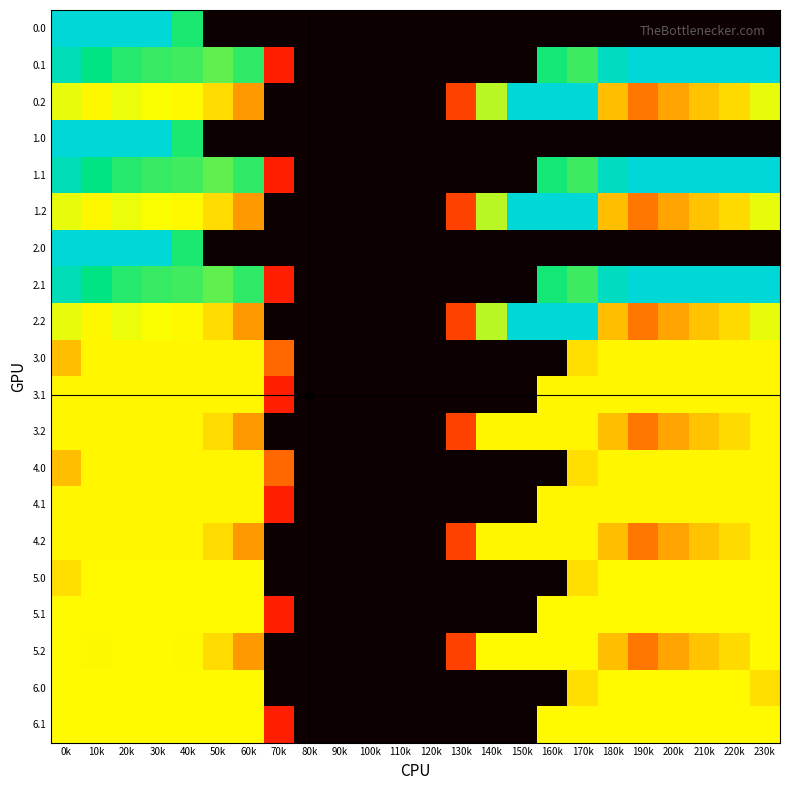

Reading left to right, extract all data points from this chart.

0.0: 0k=400.0	10k=400.0	20k=400.0	30k=400.0	40k=351.5	50k=0.0	60k=0.0	70k=0.0	80k=0.0	90k=0.0	100k=0.0	110k=0.0	120k=0.0	130k=0.0	140k=0.0	150k=0.0	160k=0.0	170k=0.0	180k=0.0	190k=0.0	200k=0.0	210k=0.0	220k=0.0	230k=0.0
0.1: 0k=384.6	10k=361.1	20k=347.9	30k=342.7	40k=339.6	50k=329.5	60k=345.2	70k=81.6	80k=0.0	90k=0.0	100k=0.0	110k=0.0	120k=0.0	130k=0.0	140k=0.0	150k=0.0	160k=353.7	170k=340.1	180k=388.5	190k=399.7	200k=400.0	210k=400.0	220k=400.0	230k=399.4
0.2: 0k=287.1	10k=272.7	20k=285.5	30k=281.0	40k=274.4	50k=248.1	60k=187.1	70k=0.0	80k=0.0	90k=0.0	100k=0.0	110k=0.0	120k=0.0	130k=104.4	140k=301.9	150k=400.0	160k=400.0	170k=400.0	180k=223.1	190k=151.1	200k=199.2	210k=226.4	220k=247.4	230k=287.5
1.0: 0k=400.0	10k=400.0	20k=400.0	30k=400.0	40k=351.5	50k=0.0	60k=0.0	70k=0.0	80k=0.0	90k=0.0	100k=0.0	110k=0.0	120k=0.0	130k=0.0	140k=0.0	150k=0.0	160k=0.0	170k=0.0	180k=0.0	190k=0.0	200k=0.0	210k=0.0	220k=0.0	230k=0.0
1.1: 0k=384.6	10k=361.1	20k=347.9	30k=342.7	40k=339.6	50k=329.5	60k=345.2	70k=81.6	80k=0.0	90k=0.0	100k=0.0	110k=0.0	120k=0.0	130k=0.0	140k=0.0	150k=0.0	160k=353.7	170k=340.1	180k=388.5	190k=399.7	200k=400.0	210k=400.0	220k=400.0	230k=399.4
1.2: 0k=287.1	10k=272.7	20k=285.5	30k=281.0	40k=274.4	50k=248.1	60k=187.1	70k=0.0	80k=0.0	90k=0.0	100k=0.0	110k=0.0	120k=0.0	130k=104.4	140k=301.9	150k=400.0	160k=400.0	170k=400.0	180k=223.1	190k=151.1	200k=199.2	210k=226.4	220k=247.4	230k=287.5
2.0: 0k=400.0	10k=400.0	20k=400.0	30k=400.0	40k=351.5	50k=0.0	60k=0.0	70k=0.0	80k=0.0	90k=0.0	100k=0.0	110k=0.0	120k=0.0	130k=0.0	140k=0.0	150k=0.0	160k=0.0	170k=0.0	180k=0.0	190k=0.0	200k=0.0	210k=0.0	220k=0.0	230k=0.0
2.1: 0k=384.6	10k=361.1	20k=347.9	30k=342.7	40k=339.6	50k=329.5	60k=345.2	70k=81.6	80k=0.0	90k=0.0	100k=0.0	110k=0.0	120k=0.0	130k=0.0	140k=0.0	150k=0.0	160k=353.7	170k=340.1	180k=388.5	190k=399.7	200k=400.0	210k=400.0	220k=400.0	230k=399.4
2.2: 0k=287.1	10k=272.7	20k=285.5	30k=281.0	40k=274.4	50k=248.1	60k=187.1	70k=0.0	80k=0.0	90k=0.0	100k=0.0	110k=0.0	120k=0.0	130k=104.4	140k=301.9	150k=400.0	160k=400.0	170k=400.0	180k=223.1	190k=151.1	200k=199.2	210k=226.4	220k=247.4	230k=287.5
3.0: 0k=222.9	10k=272.0	20k=272.0	30k=272.0	40k=272.0	50k=272.0	60k=272.0	70k=136.4	80k=0.0	90k=0.0	100k=0.0	110k=0.0	120k=0.0	130k=0.0	140k=0.0	150k=0.0	160k=0.0	170k=250.3	180k=272.0	190k=272.0	200k=272.0	210k=272.0	220k=272.0	230k=272.0
3.1: 0k=272.0	10k=272.0	20k=272.0	30k=272.0	40k=272.0	50k=272.0	60k=272.0	70k=81.6	80k=0.0	90k=0.0	100k=0.0	110k=0.0	120k=0.0	130k=0.0	140k=0.0	150k=0.0	160k=272.0	170k=272.0	180k=272.0	190k=272.0	200k=272.0	210k=272.0	220k=272.0	230k=272.0
3.2: 0k=272.0	10k=272.0	20k=272.0	30k=272.0	40k=272.0	50k=248.1	60k=187.1	70k=0.0	80k=0.0	90k=0.0	100k=0.0	110k=0.0	120k=0.0	130k=104.4	140k=272.0	150k=272.0	160k=272.0	170k=272.0	180k=223.1	190k=151.1	200k=199.2	210k=226.4	220k=247.4	230k=272.0
4.0: 0k=222.9	10k=272.0	20k=272.0	30k=272.0	40k=272.0	50k=272.0	60k=272.0	70k=136.4	80k=0.0	90k=0.0	100k=0.0	110k=0.0	120k=0.0	130k=0.0	140k=0.0	150k=0.0	160k=0.0	170k=250.3	180k=272.0	190k=272.0	200k=272.0	210k=272.0	220k=272.0	230k=272.0
4.1: 0k=272.0	10k=272.0	20k=272.0	30k=272.0	40k=272.0	50k=272.0	60k=272.0	70k=81.6	80k=0.0	90k=0.0	100k=0.0	110k=0.0	120k=0.0	130k=0.0	140k=0.0	150k=0.0	160k=272.0	170k=272.0	180k=272.0	190k=272.0	200k=272.0	210k=272.0	220k=272.0	230k=272.0
4.2: 0k=272.0	10k=272.0	20k=272.0	30k=272.0	40k=272.0	50k=248.1	60k=187.1	70k=0.0	80k=0.0	90k=0.0	100k=0.0	110k=0.0	120k=0.0	130k=104.4	140k=272.0	150k=272.0	160k=272.0	170k=272.0	180k=223.1	190k=151.1	200k=199.2	210k=226.4	220k=247.4	230k=272.0
5.0: 0k=251.2	10k=275.0	20k=275.0	30k=275.0	40k=275.0	50k=275.0	60k=275.0	70k=0.0	80k=0.0	90k=0.0	100k=0.0	110k=0.0	120k=0.0	130k=0.0	140k=0.0	150k=0.0	160k=0.0	170k=250.3	180k=275.0	190k=275.0	200k=275.0	210k=275.0	220k=275.0	230k=275.0
5.1: 0k=275.0	10k=275.0	20k=275.0	30k=275.0	40k=275.0	50k=275.0	60k=275.0	70k=81.6	80k=0.0	90k=0.0	100k=0.0	110k=0.0	120k=0.0	130k=0.0	140k=0.0	150k=0.0	160k=275.0	170k=275.0	180k=275.0	190k=275.0	200k=275.0	210k=275.0	220k=275.0	230k=275.0
5.2: 0k=275.0	10k=272.7	20k=275.0	30k=275.0	40k=274.4	50k=248.1	60k=187.1	70k=0.0	80k=0.0	90k=0.0	100k=0.0	110k=0.0	120k=0.0	130k=104.4	140k=275.0	150k=275.0	160k=275.0	170k=275.0	180k=223.1	190k=151.1	200k=199.2	210k=226.4	220k=247.4	230k=275.0
6.0: 0k=275.0	10k=275.0	20k=275.0	30k=275.0	40k=275.0	50k=275.0	60k=275.0	70k=0.0	80k=0.0	90k=0.0	100k=0.0	110k=0.0	120k=0.0	130k=0.0	140k=0.0	150k=0.0	160k=0.0	170k=250.3	180k=275.0	190k=275.0	200k=275.0	210k=275.0	220k=275.0	230k=251.2
6.1: 0k=275.0	10k=275.0	20k=275.0	30k=275.0	40k=275.0	50k=275.0	60k=275.0	70k=81.6	80k=0.0	90k=0.0	100k=0.0	110k=0.0	120k=0.0	130k=0.0	140k=0.0	150k=0.0	160k=275.0	170k=275.0	180k=275.0	190k=275.0	200k=275.0	210k=275.0	220k=275.0	230k=275.0